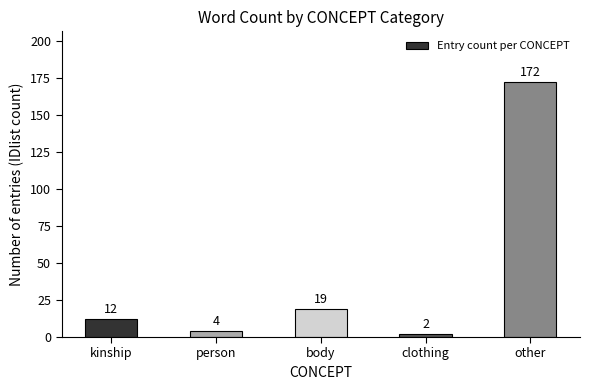

Reading right to left, transcribe all the data shown in this chart.

other=172	clothing=2	body=19	person=4	kinship=12